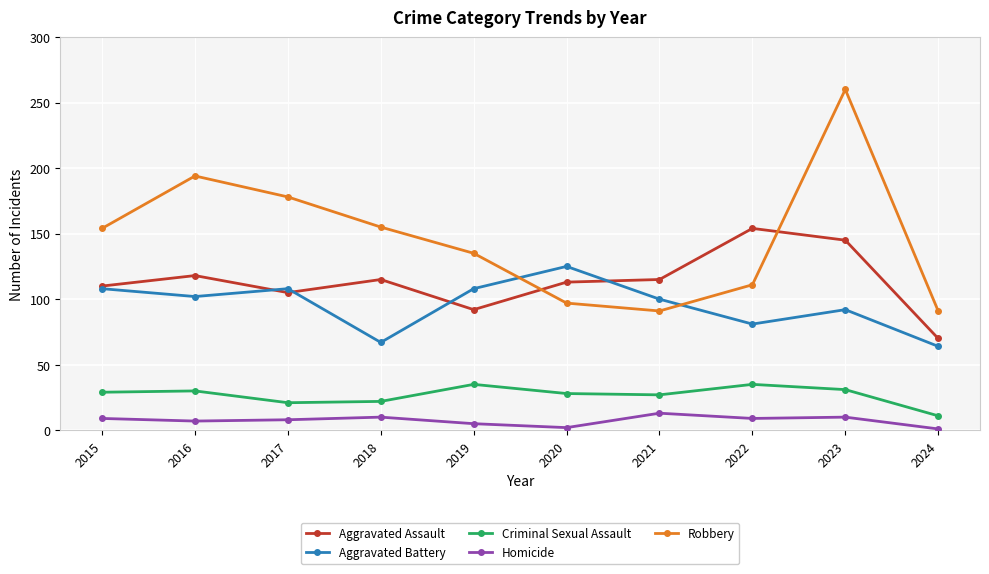

What is the difference between the second highest and second lowest values in the Aggravated Battery series?

41